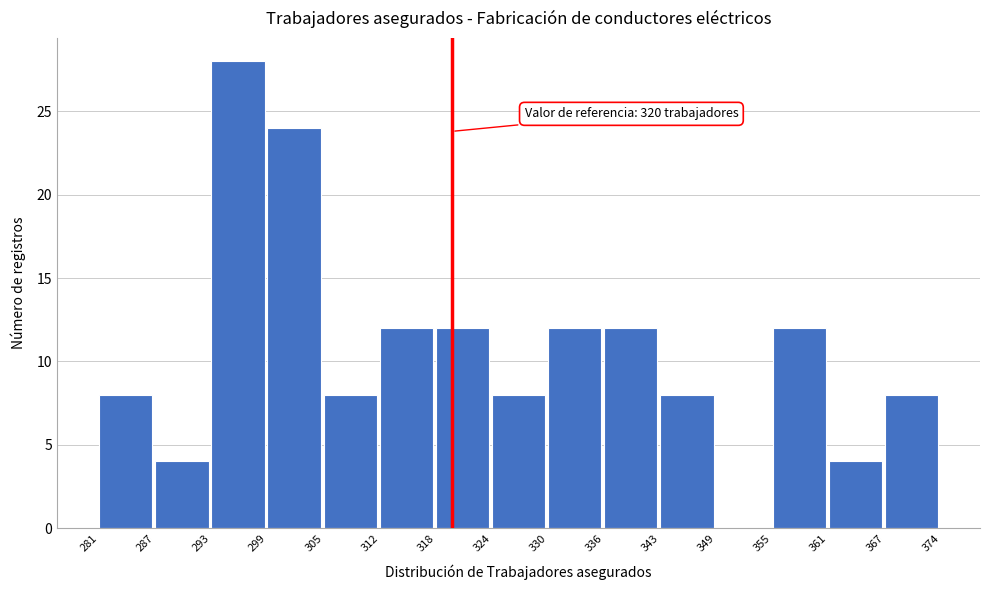

Over which range of the x-axis is the bar tallest?

293 to 299